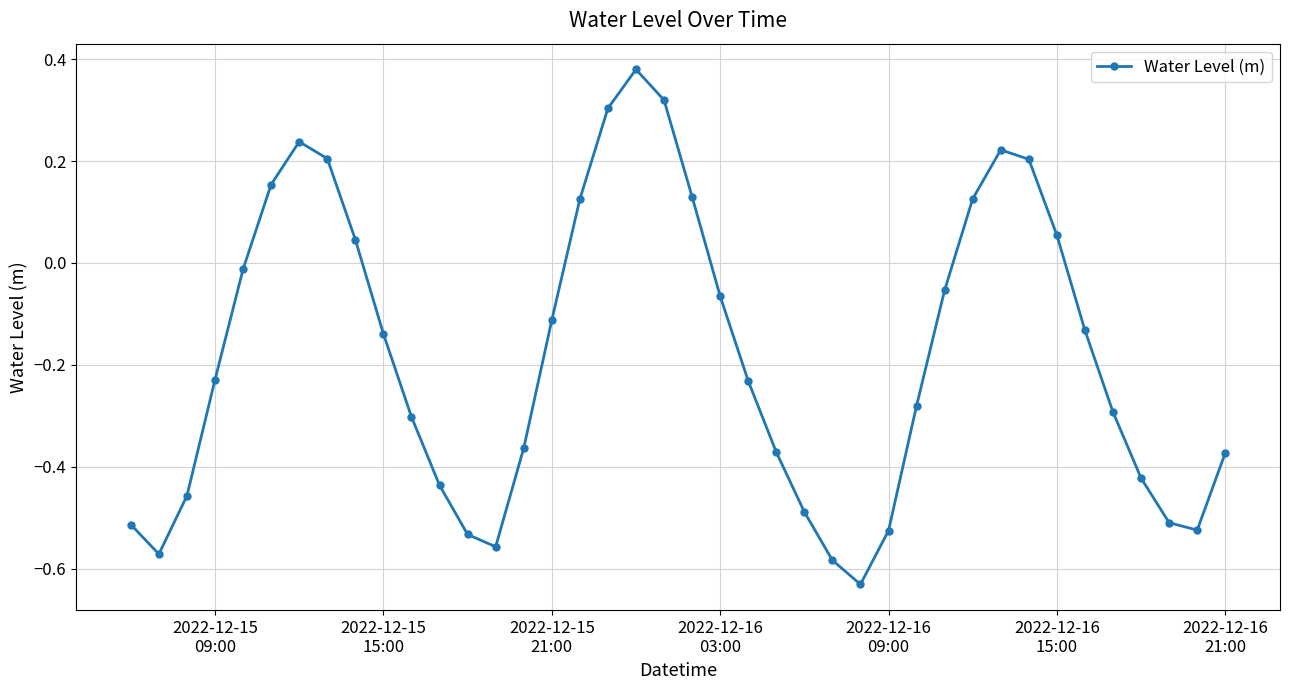

What is the difference between the maximum and minimum values?

1.0